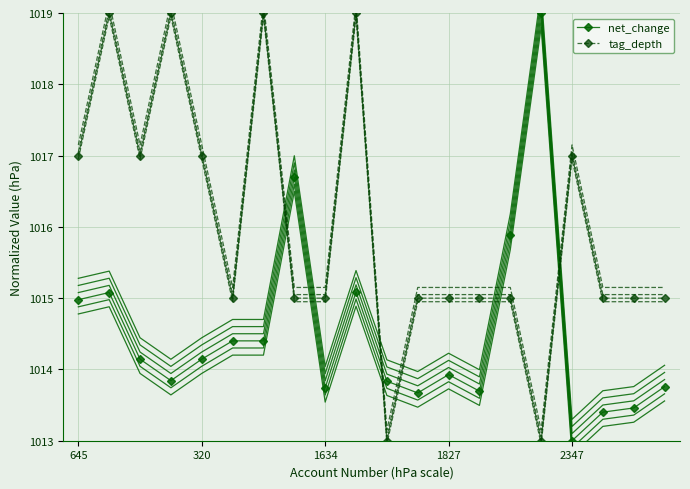

Does the chart have visible grid lines?

Yes